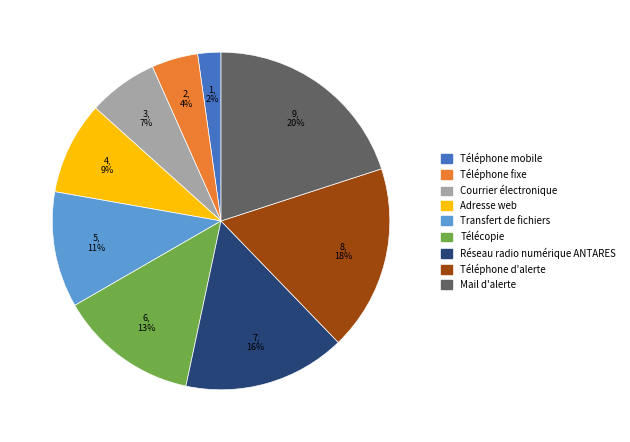

Is Téléphone d'alerte the majority of the pie?

No